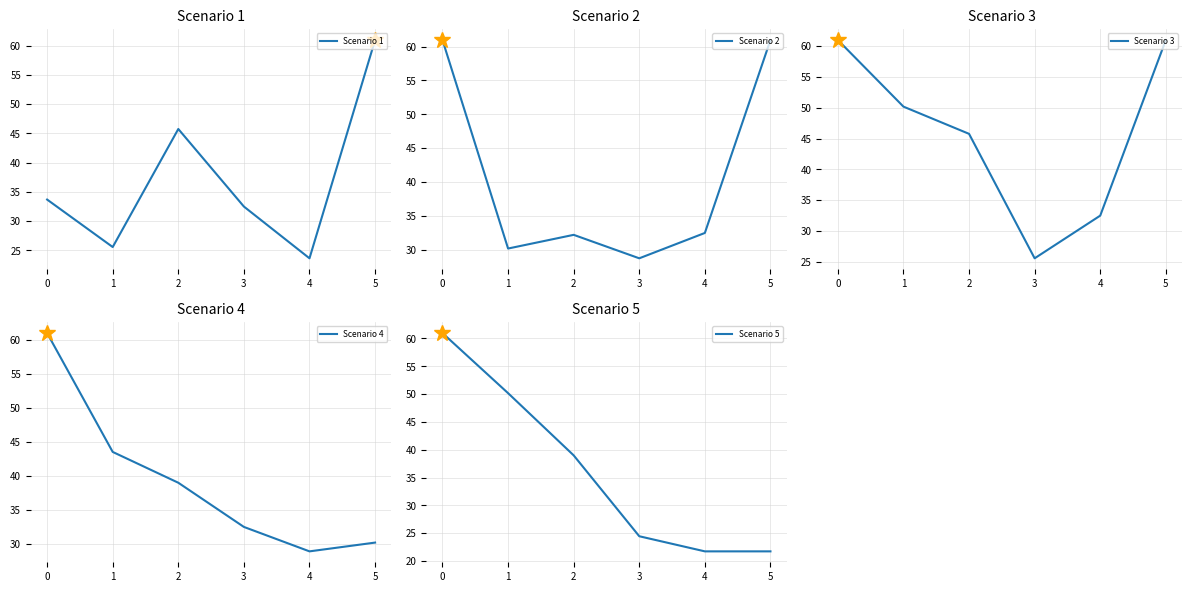

Where do Scenario 1 and Scenario 4 first cross each other?

1 and 2